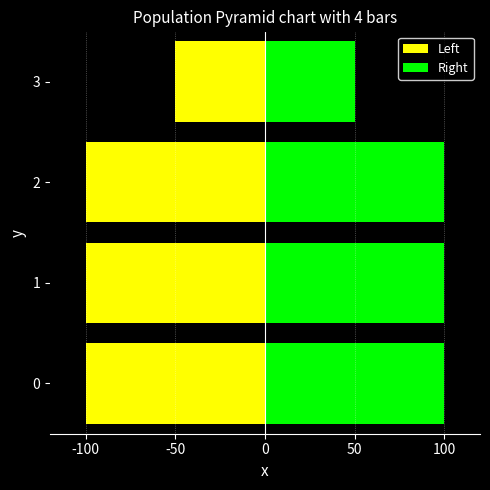

Reading left to right, transcribe all the data shown in this chart.

Left: -100	-100	-100	-50
Right: 100	100	100	50